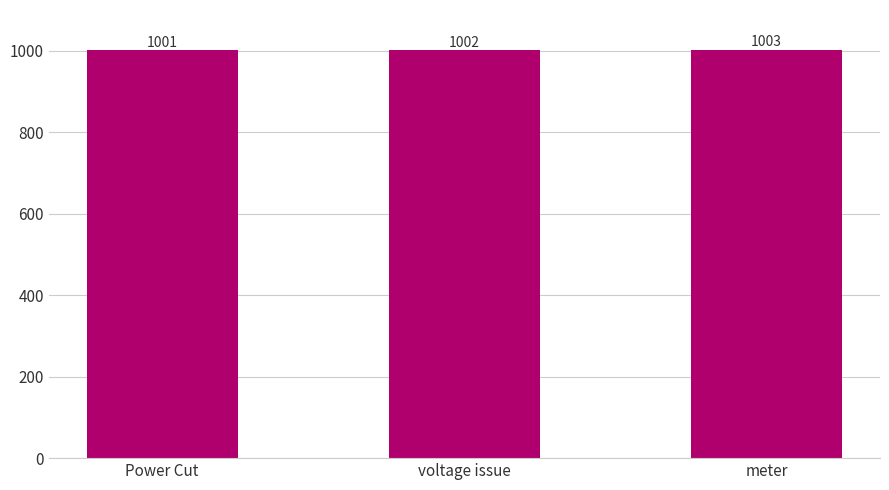

The value at meter is 1003. True or false?

True